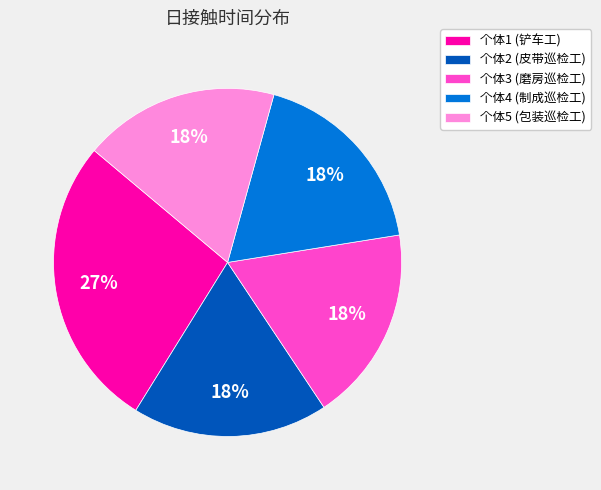

Which slice is the largest?

个体1 (铲车工)